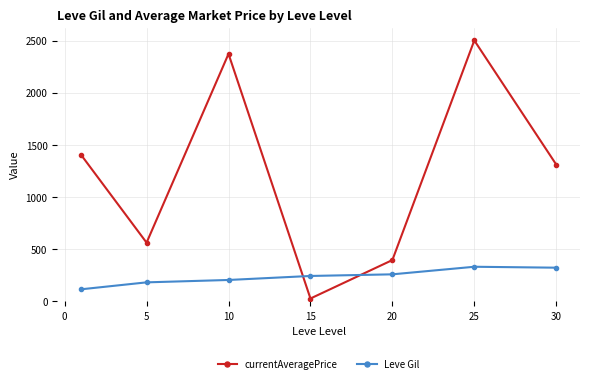

Which series has the largest total across all categories?

currentAveragePrice